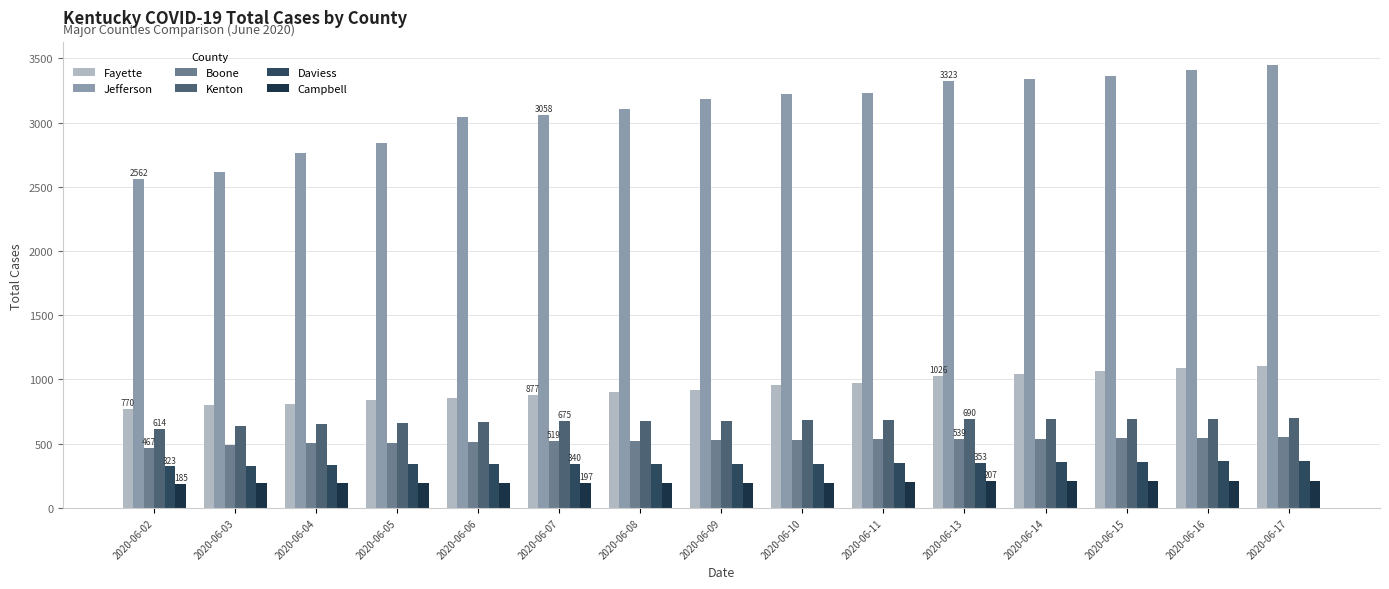

What is the difference between the maximum and minimum values in the Jefferson series?

889